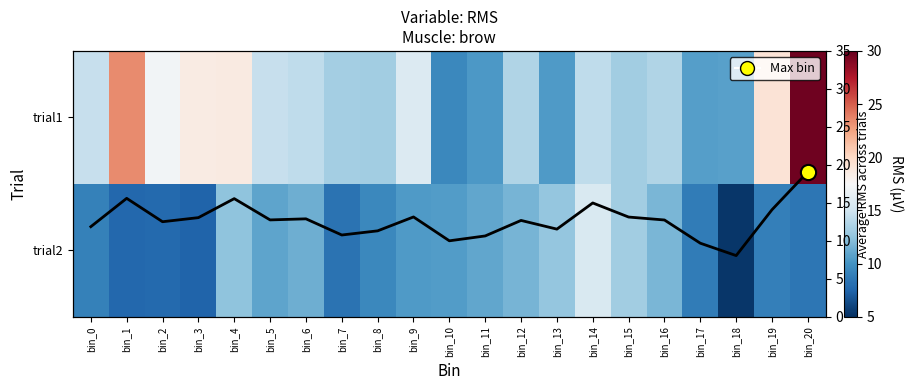

What is the average value of the Mean RMS series?

12.7